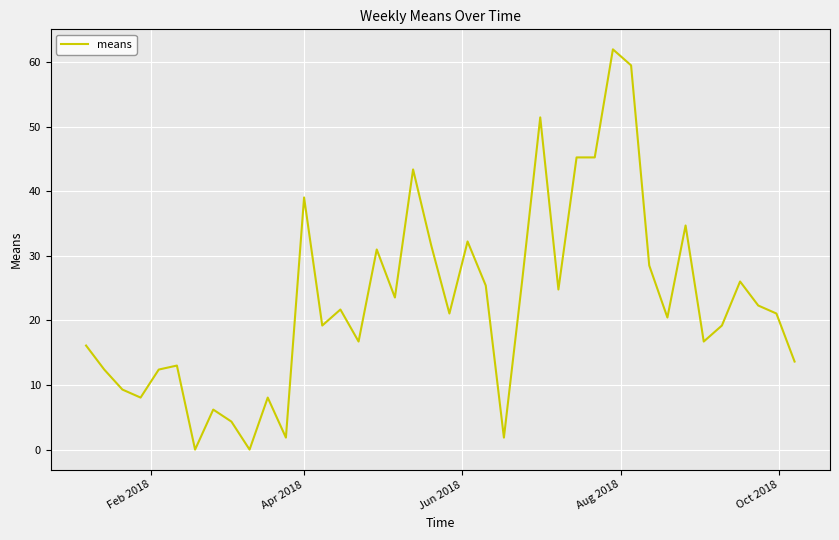

What is the maximum value shown in the chart?

62.0